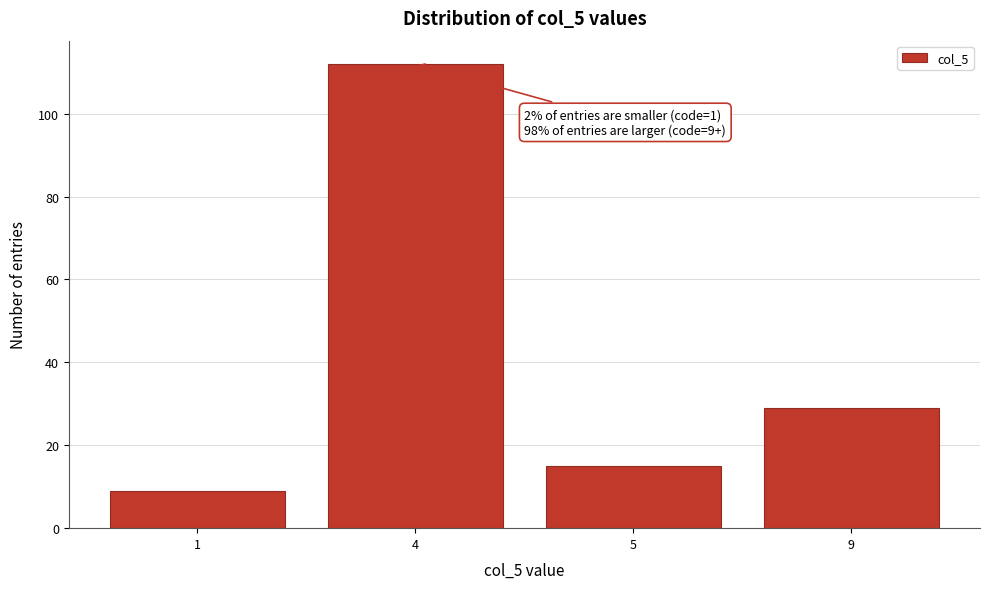

Reading right to left, what are all the values shown in this chart?

29	15	112	9